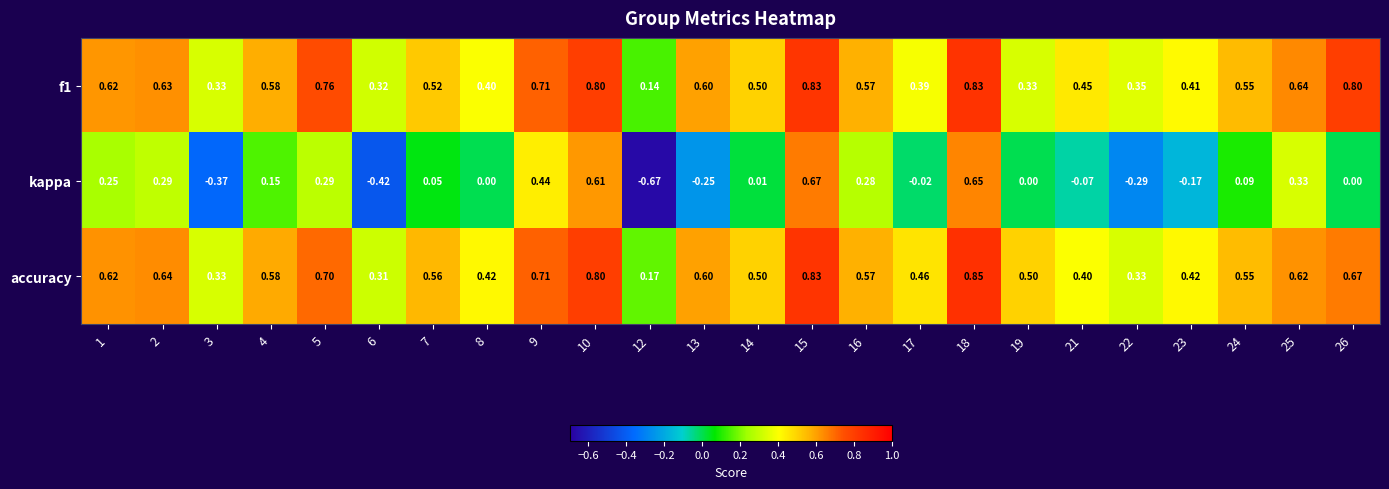

Which series changed the most between 10 and 12?

kappa